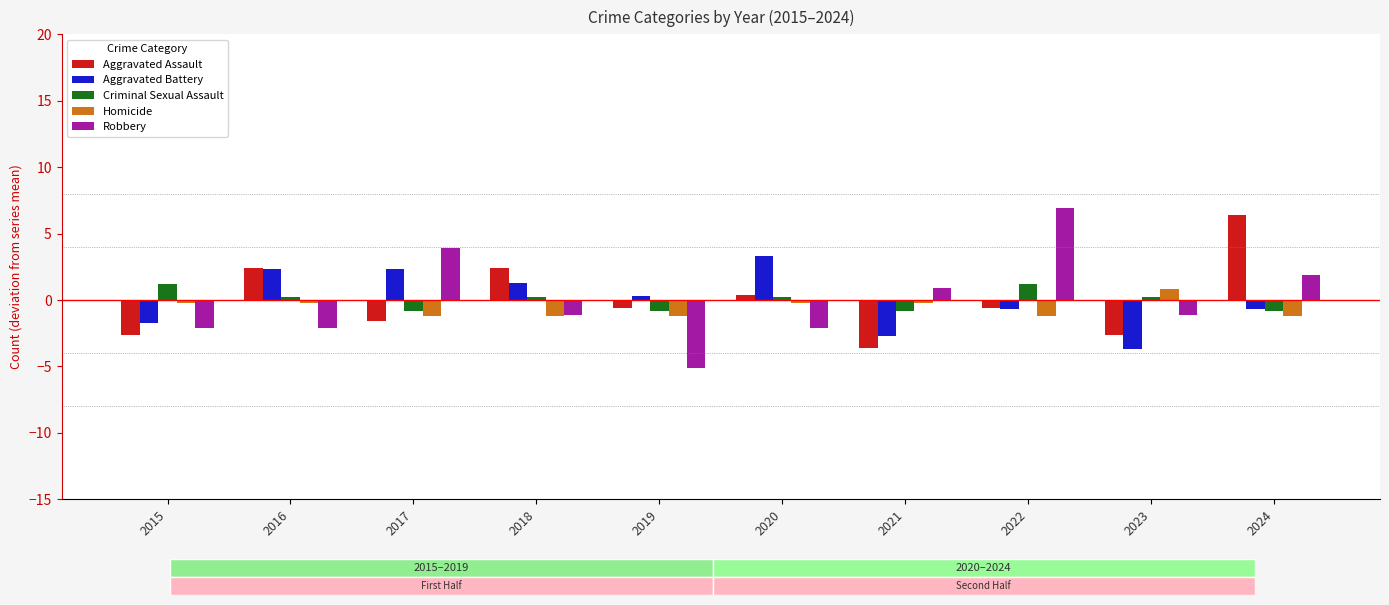

True or false: Homicide has a value of -1.2 at 2018.

True